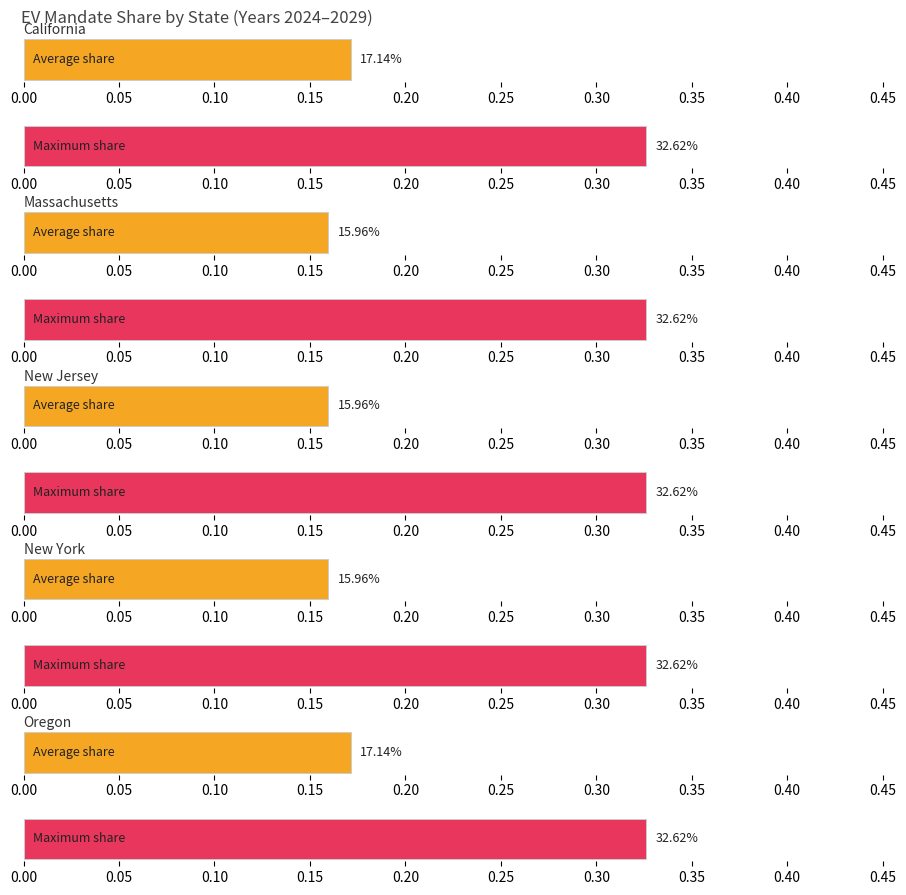

Rank the series by their maximum value, from highest to lowest.

California, Massachusetts, New Jersey, New York, Oregon